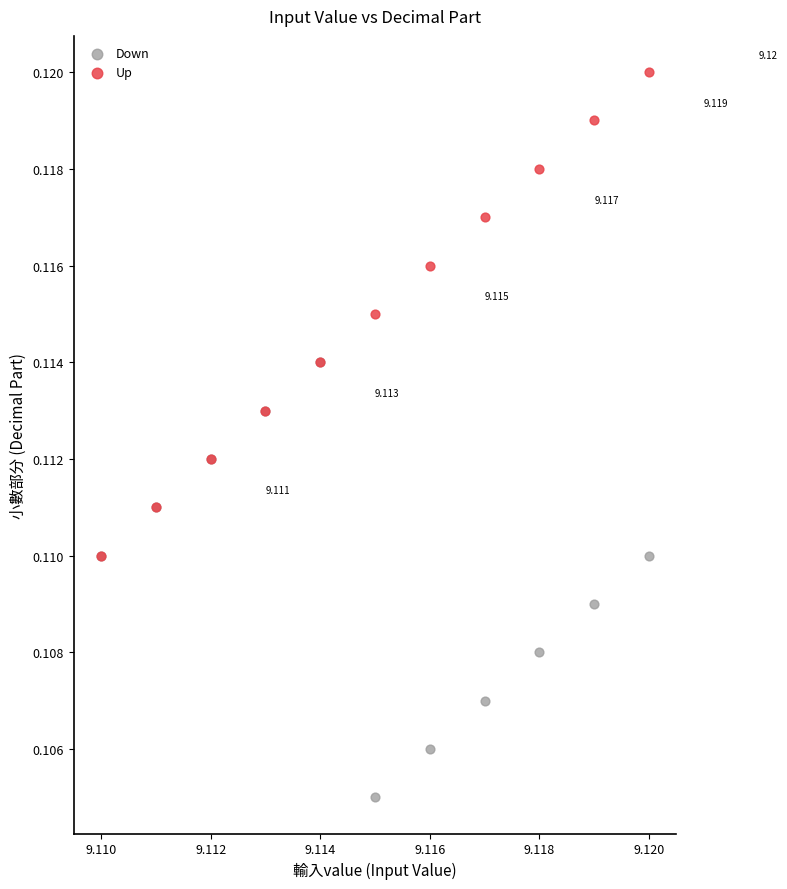

Which series has the largest Y range (max minus min)?

Up